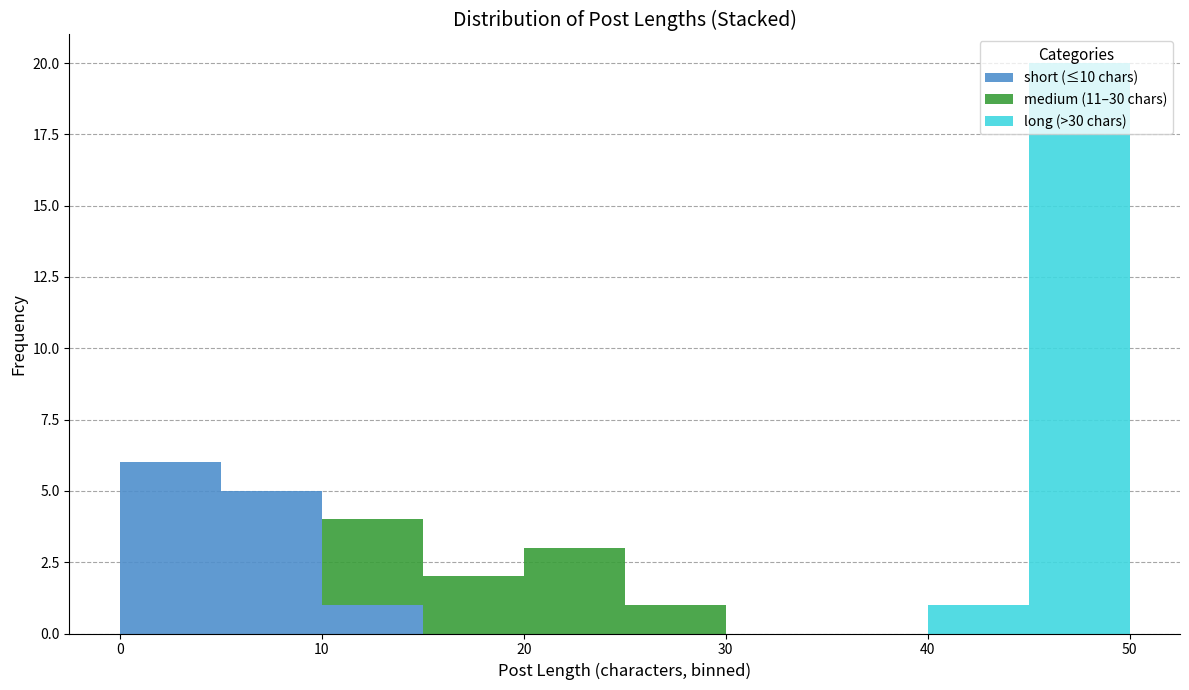

What is the total height of the stacked bar covering 15 to 20 on the x-axis? The values are not printed on the chart, so give them approximately, as read against the axis.

2